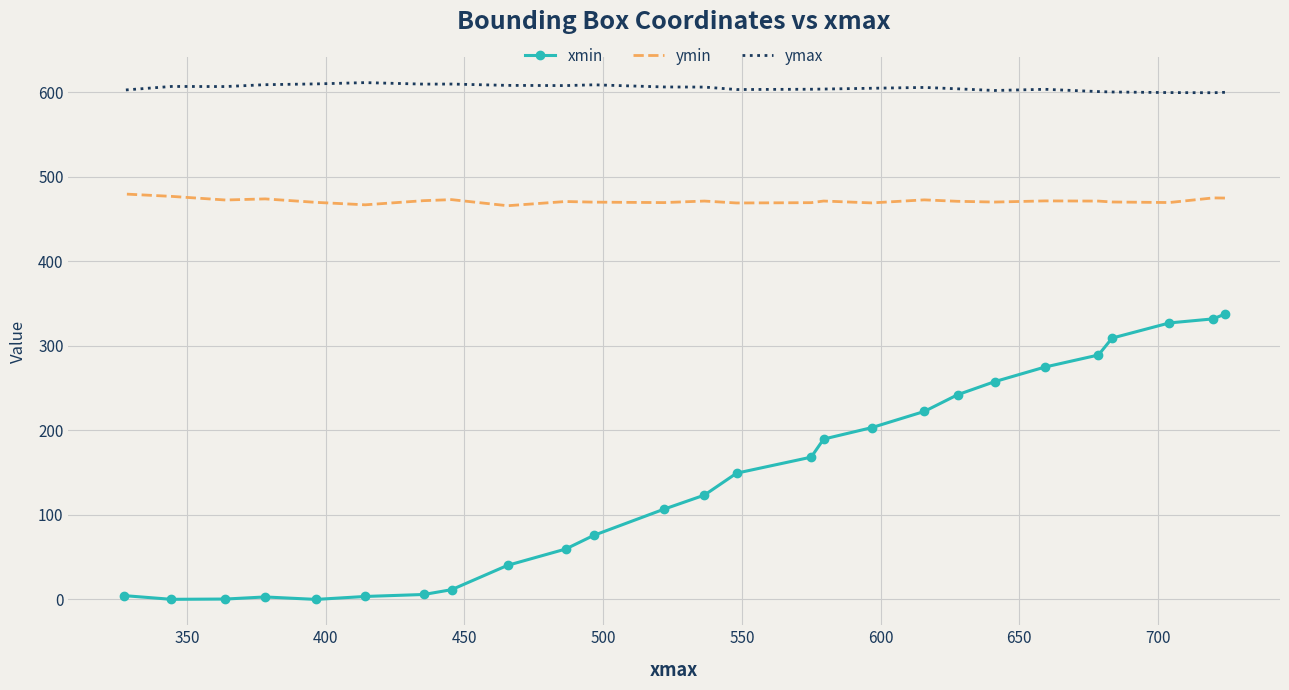

What is the maximum value for ymax?

611.2